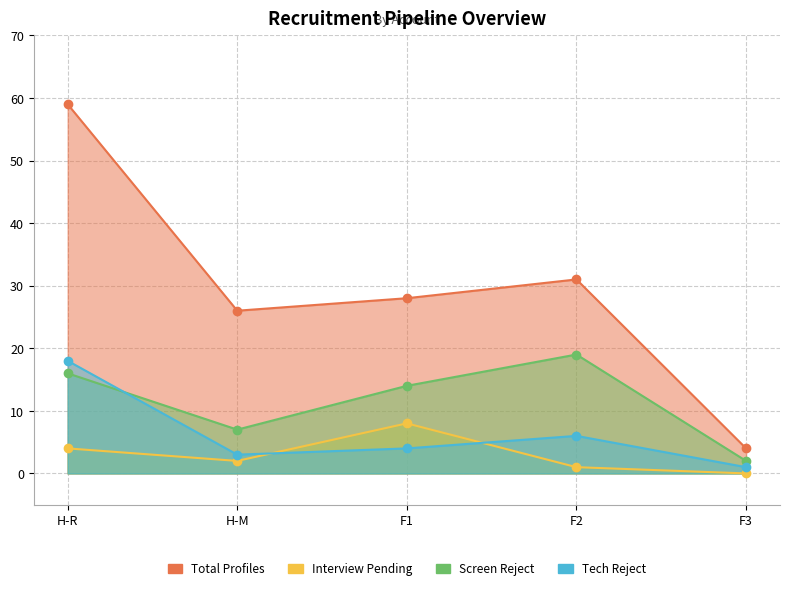

Is the value of Total Profiles shared at F2 greater than the value of Screen Reject at F3?

Yes